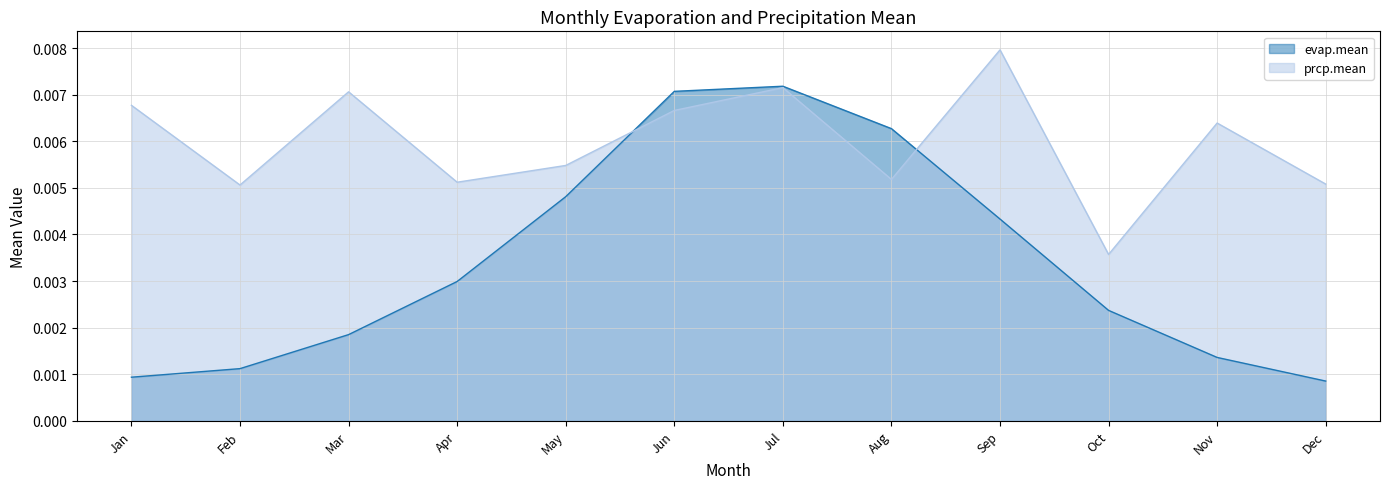

Is it true that prcp.mean equals 0.0 at Sep?

True